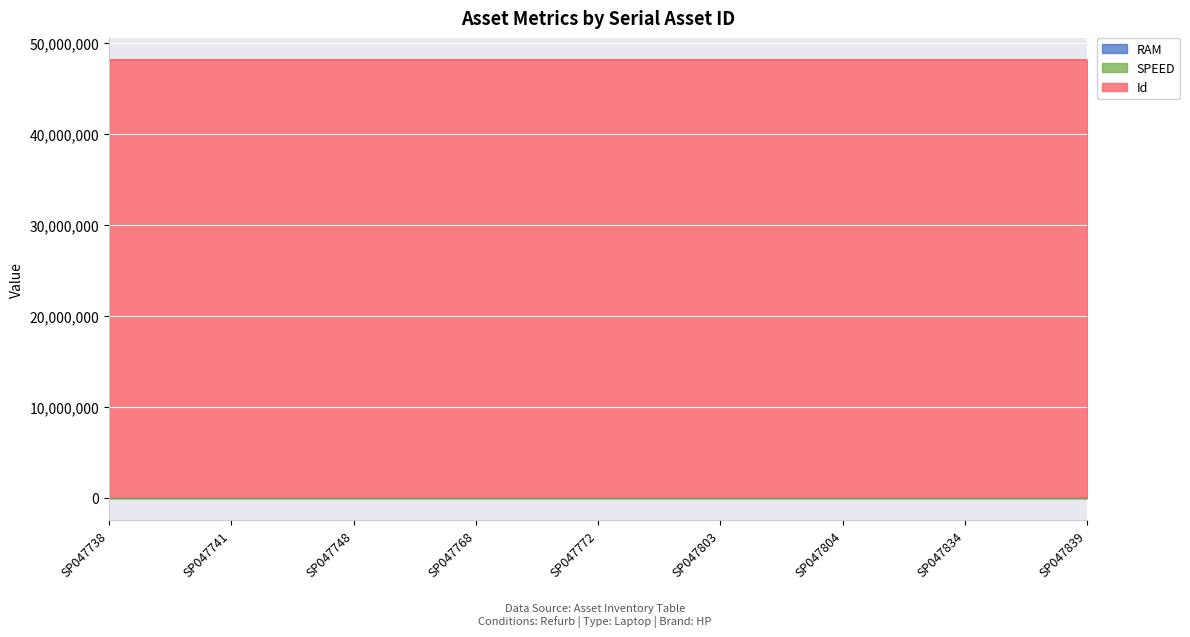

How many lines are shown in the chart?

3